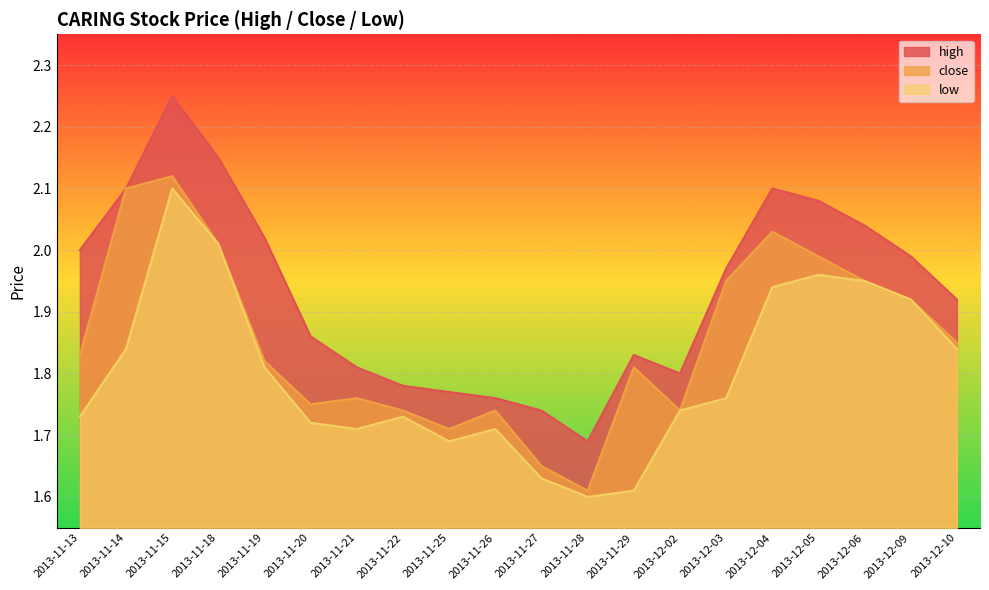

What is the label of the 3rd point from the right?

2013-12-06